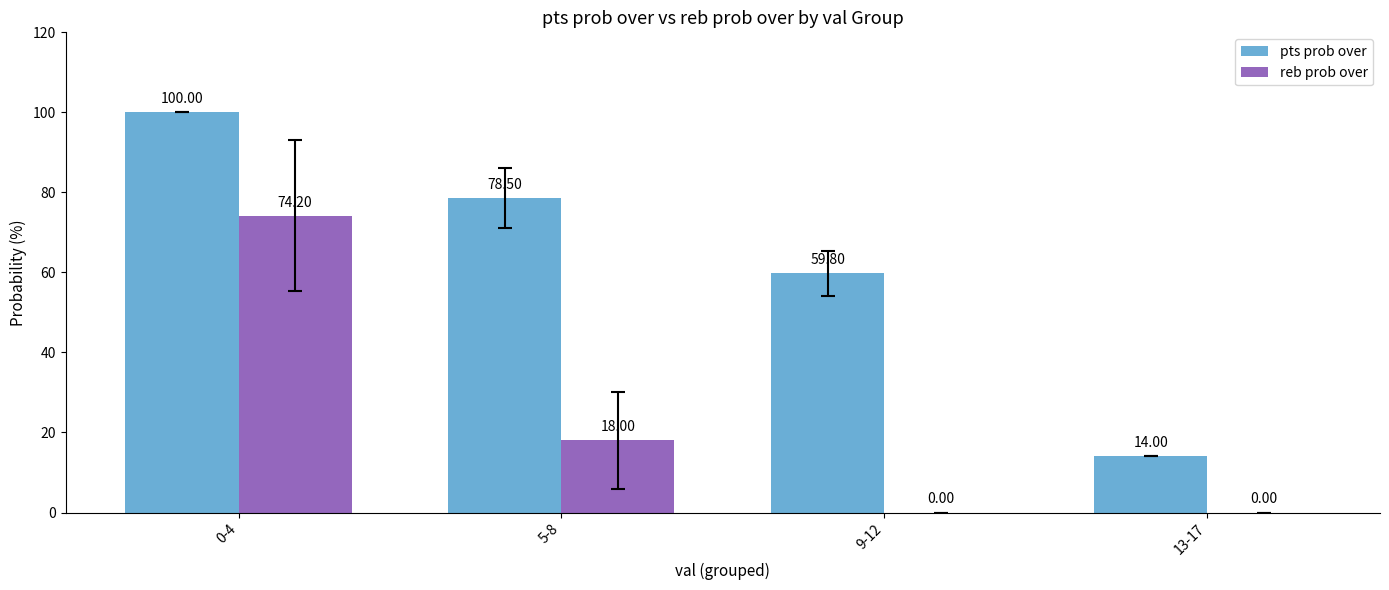

Reading right to left, transcribe all the data shown in this chart.

pts prob over: 14.0	59.8	78.5	100.0
reb prob over: 0.0	0.0	18.0	74.2